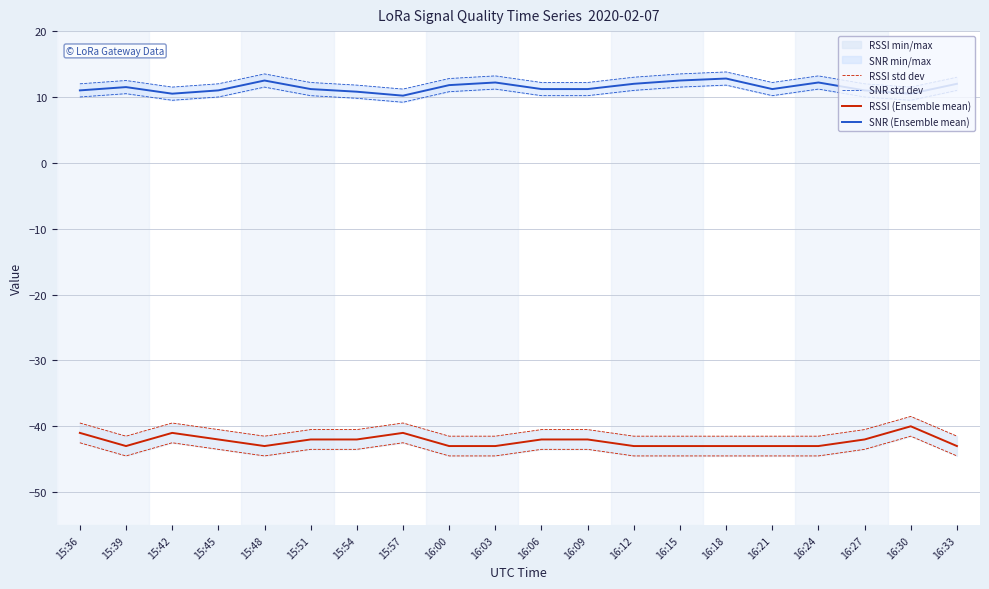

Where is the first local minimum for SNR std dev?

15:42